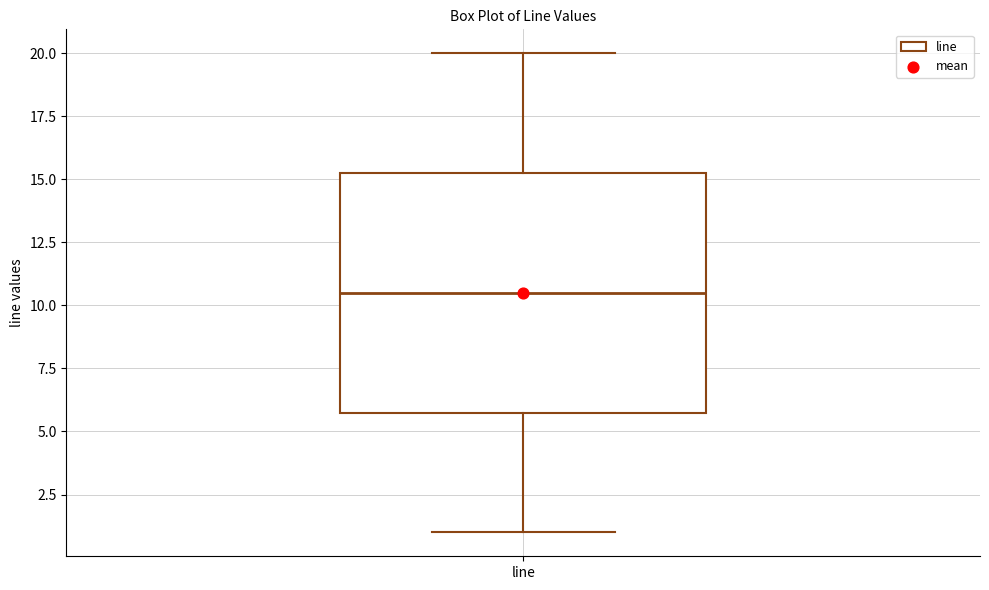

Read this box plot against the y-axis: the position of the median line, the range covered by the box, and the ends of both whiskers. The values are not printed on the chart, so give them approximately, as read against the axis.

median 10.5, box 6.0 to 15.5, whiskers 1.0 to 20.0